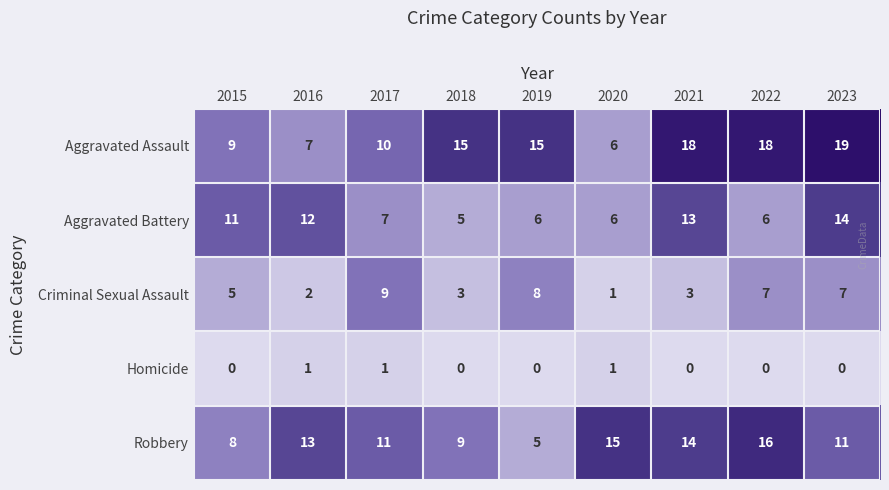

What is the difference between the maximum and minimum values in the Robbery series?

11